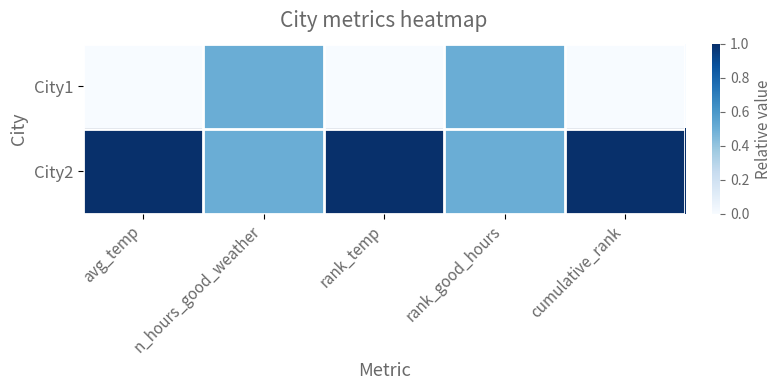

Reading left to right, list all the values displayed in this chart.

City1: avg_temp=0.0	n_hours_good_weather=0.5	rank_temp=0.0	rank_good_hours=0.5	cumulative_rank=0.0
City2: avg_temp=1.0	n_hours_good_weather=0.5	rank_temp=1.0	rank_good_hours=0.5	cumulative_rank=1.0